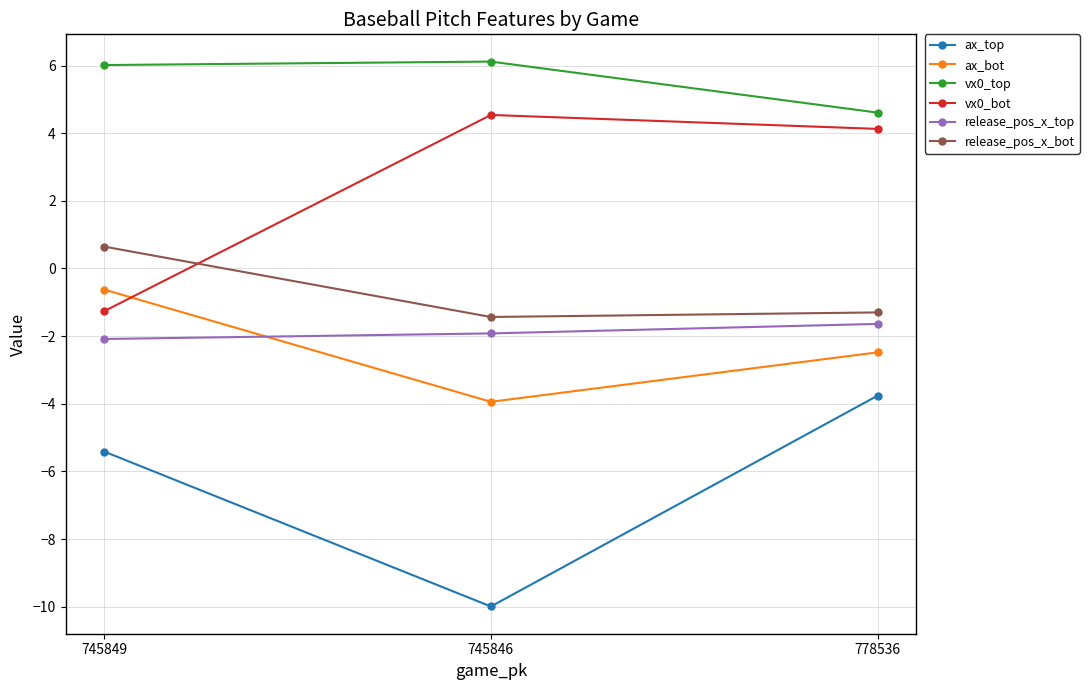

Is this an area chart (filled region under the line)?

No